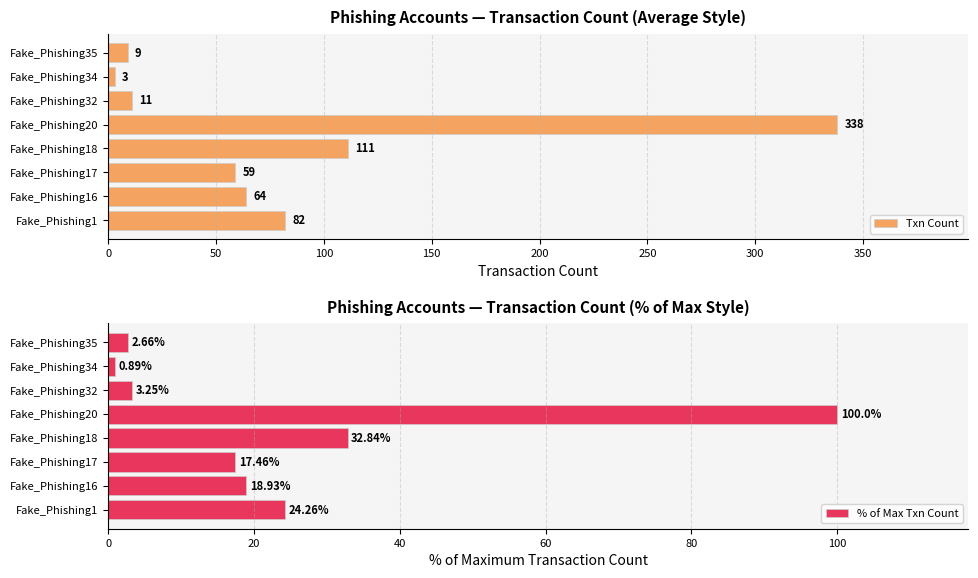

How many data points in Txn Count are less than 64?

4